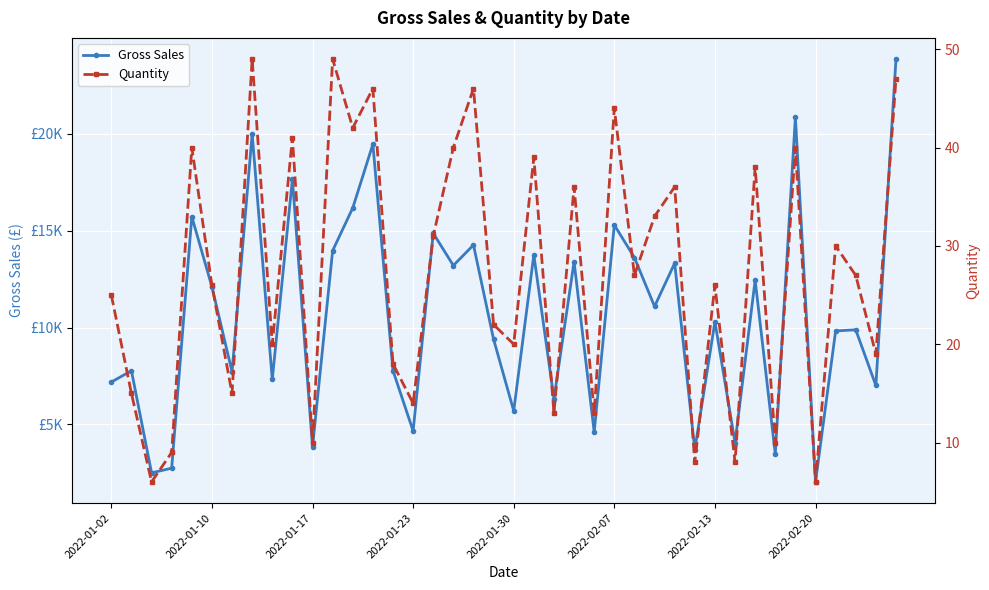

What is the difference between the second highest and minimum values in the Gross Sales series?

18826.0